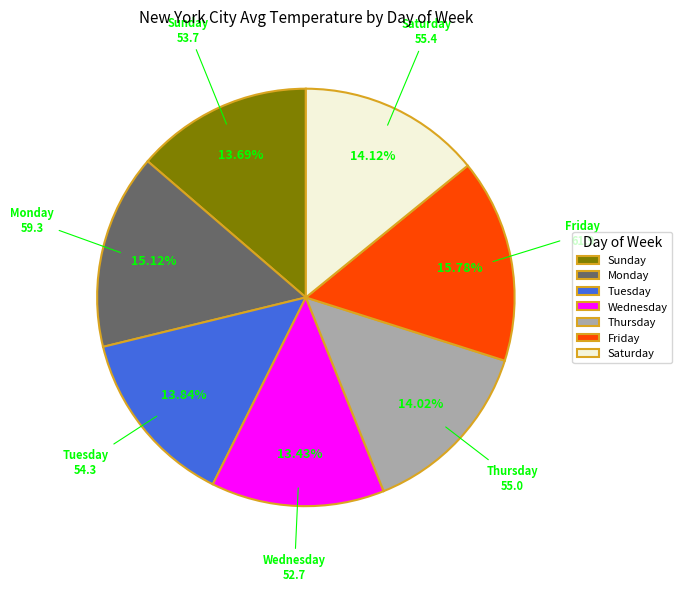

To the nearest percent, what is the average slice percentage?

14%